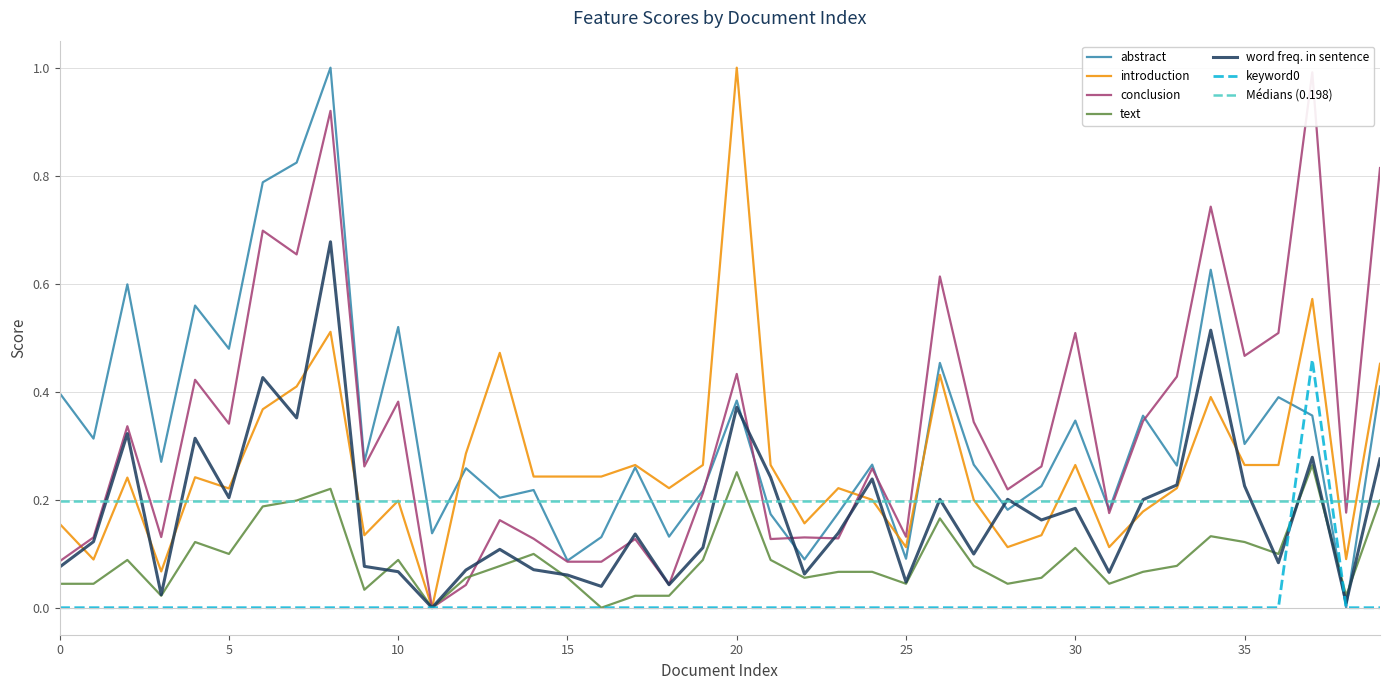

Reading left to right, extract all data points from this chart.

word freq. in sentence: 0.1	0.1	0.3	0.0	0.3	0.2	0.4	0.4	0.7	0.1	0.1	0.0	0.1	0.1	0.1	0.1	0.0	0.1	0.0	0.1	0.4	0.2	0.1	0.1	0.2	0.0	0.2	0.1	0.2	0.2	0.2	0.1	0.2	0.2	0.5	0.2	0.1	0.3	0.0	0.3
abstract: 0.4	0.3	0.6	0.3	0.6	0.5	0.8	0.8	1.0	0.3	0.5	0.1	0.3	0.2	0.2	0.1	0.1	0.3	0.1	0.2	0.4	0.2	0.1	0.2	0.3	0.1	0.5	0.3	0.2	0.2	0.3	0.2	0.4	0.3	0.6	0.3	0.4	0.4	0.0	0.4
conclusion: 0.1	0.1	0.3	0.1	0.4	0.3	0.7	0.7	0.9	0.3	0.4	0.0	0.0	0.2	0.1	0.1	0.1	0.1	0.0	0.2	0.4	0.1	0.1	0.1	0.3	0.1	0.6	0.3	0.2	0.3	0.5	0.2	0.3	0.4	0.7	0.5	0.5	1.0	0.2	0.8
introduction: 0.2	0.1	0.2	0.1	0.2	0.2	0.4	0.4	0.5	0.1	0.2	0.0	0.3	0.5	0.2	0.2	0.2	0.3	0.2	0.3	1.0	0.3	0.2	0.2	0.2	0.1	0.4	0.2	0.1	0.1	0.3	0.1	0.2	0.2	0.4	0.3	0.3	0.6	0.1	0.5
text: 0.0	0.0	0.1	0.0	0.1	0.1	0.2	0.2	0.2	0.0	0.1	0.0	0.1	0.1	0.1	0.1	0.0	0.0	0.0	0.1	0.3	0.1	0.1	0.1	0.1	0.0	0.2	0.1	0.0	0.1	0.1	0.0	0.1	0.1	0.1	0.1	0.1	0.3	0.0	0.2
keyword0: 0.0	0.0	0.0	0.0	0.0	0.0	0.0	0.0	0.0	0.0	0.0	0.0	0.0	0.0	0.0	0.0	0.0	0.0	0.0	0.0	0.0	0.0	0.0	0.0	0.0	0.0	0.0	0.0	0.0	0.0	0.0	0.0	0.0	0.0	0.0	0.0	0.0	0.5	0.0	0.0